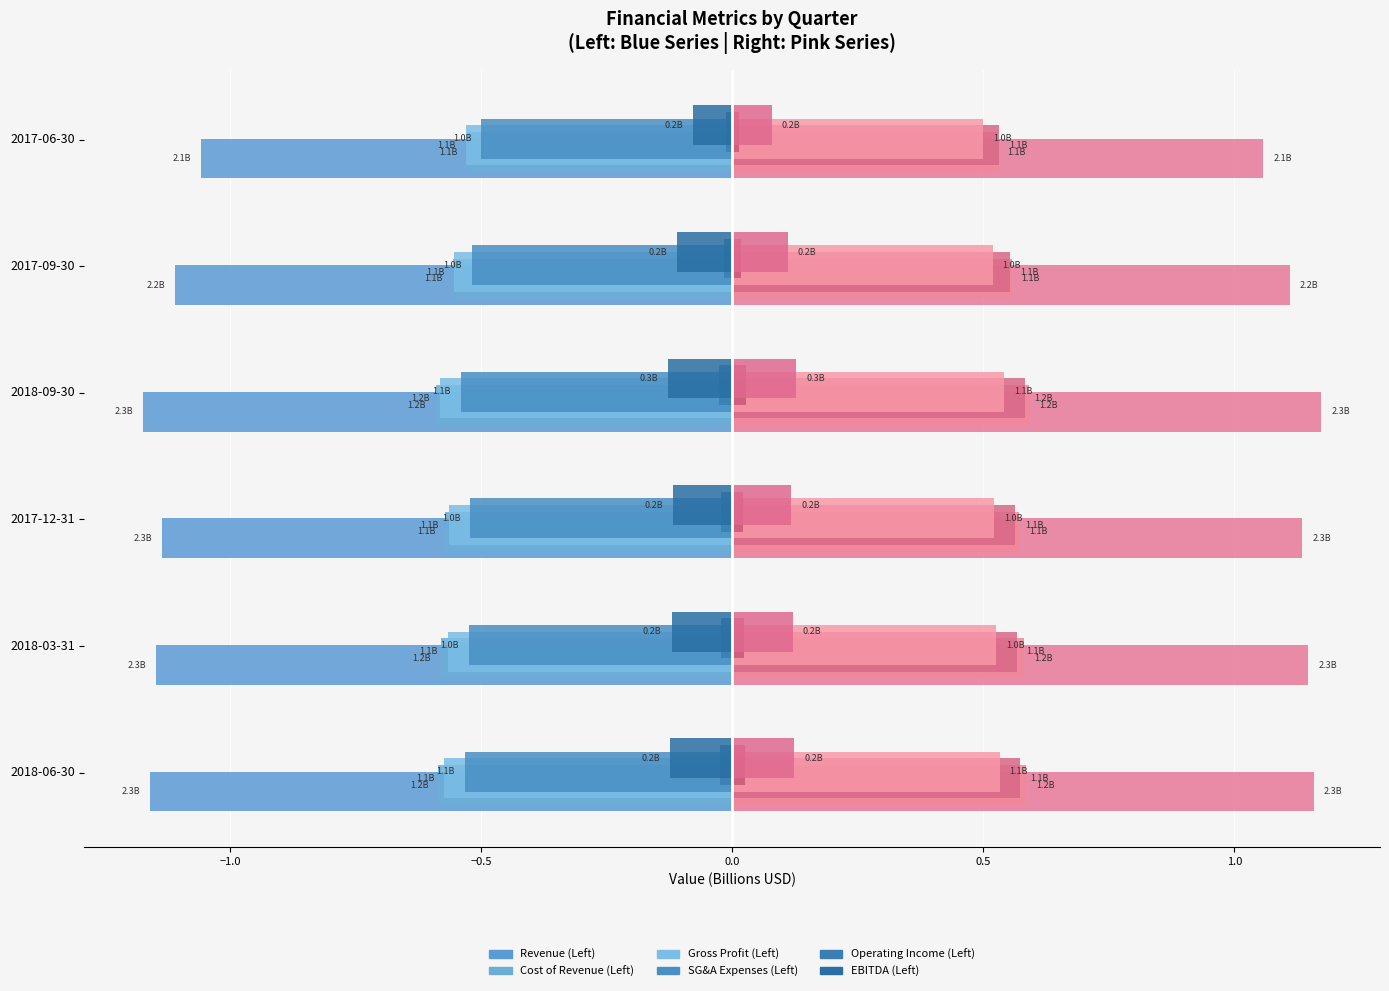

Is it true that SG&A Expenses equals -0.9 at 2017-12-31?

False